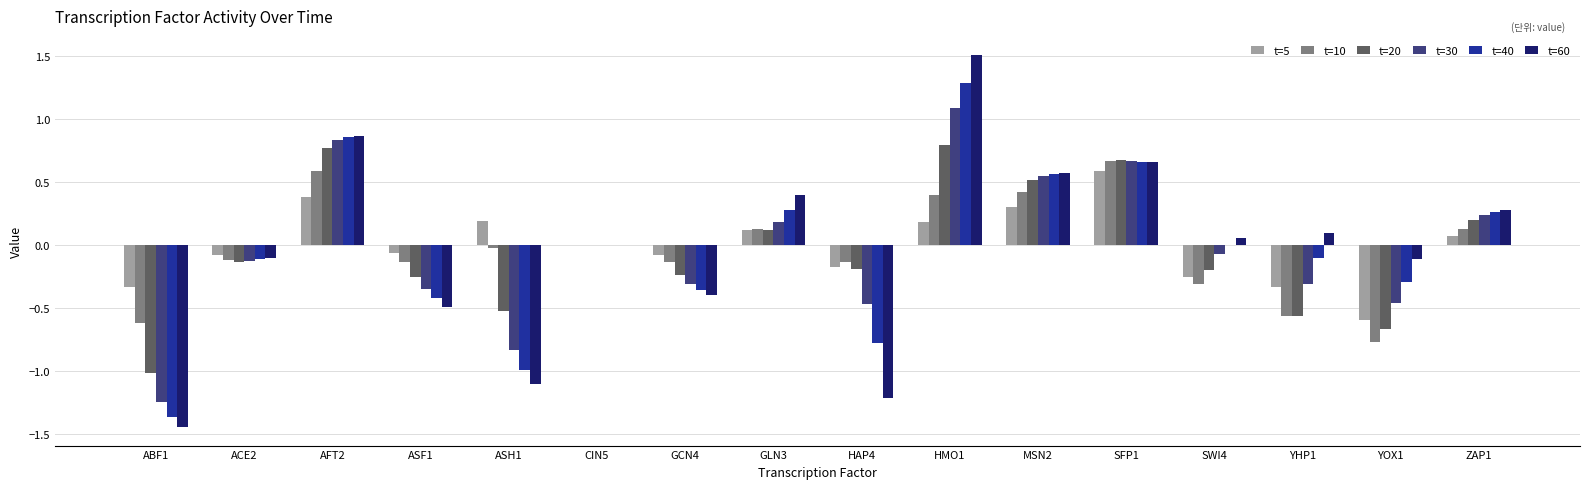

Which series changed the most between GLN3 and HMO1?

t=60